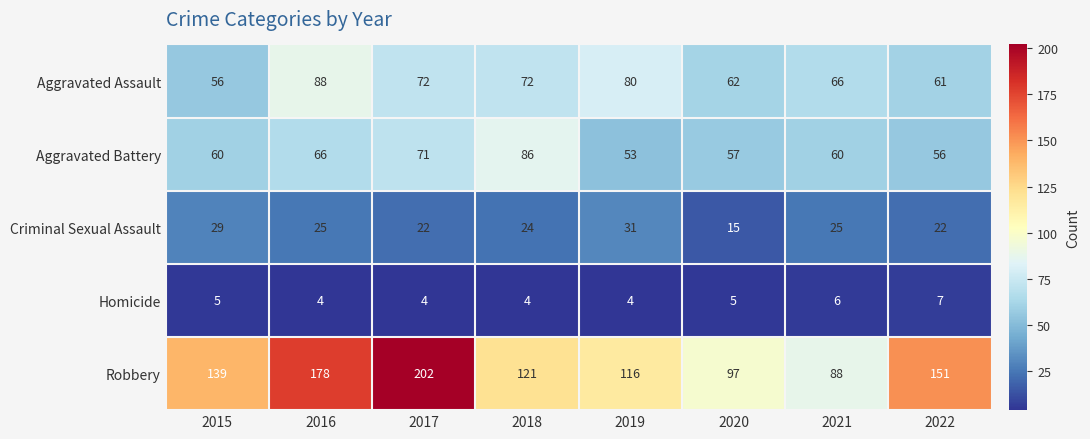

What is the maximum value shown in the chart?

202